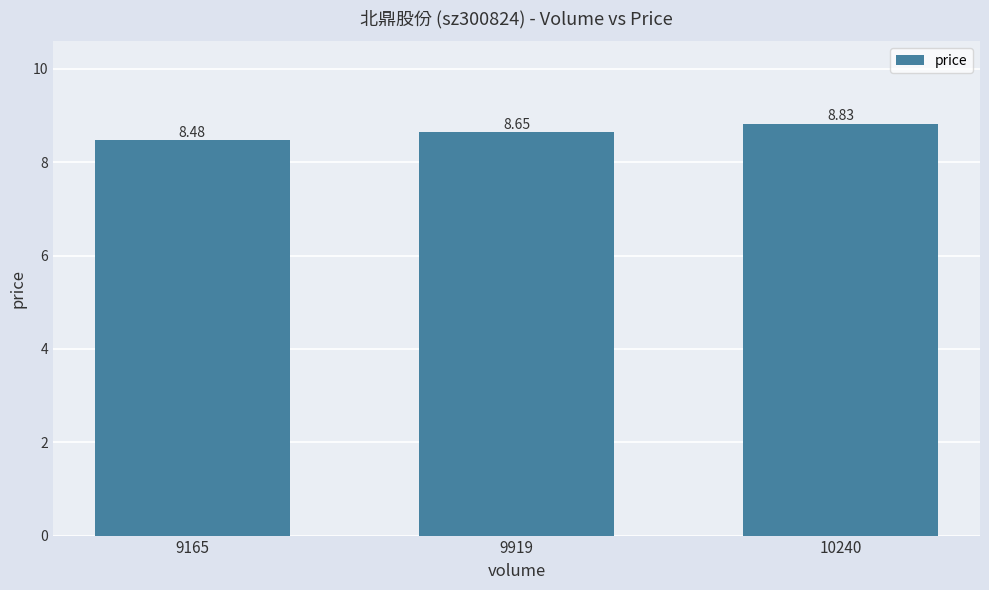

The chart shows a value of 5.8 at 9919. True or false?

False